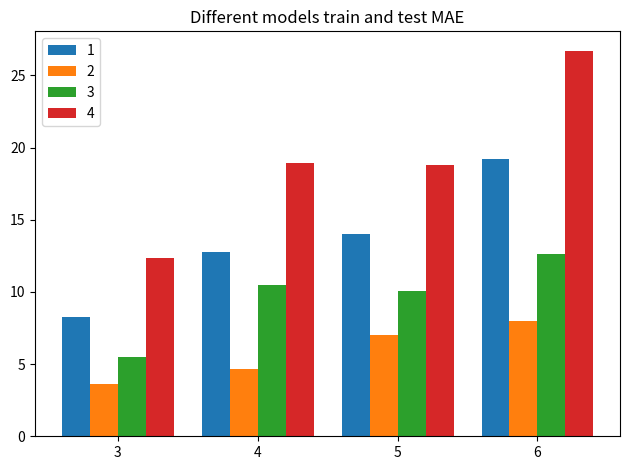

How many categories are shown in the chart?

4